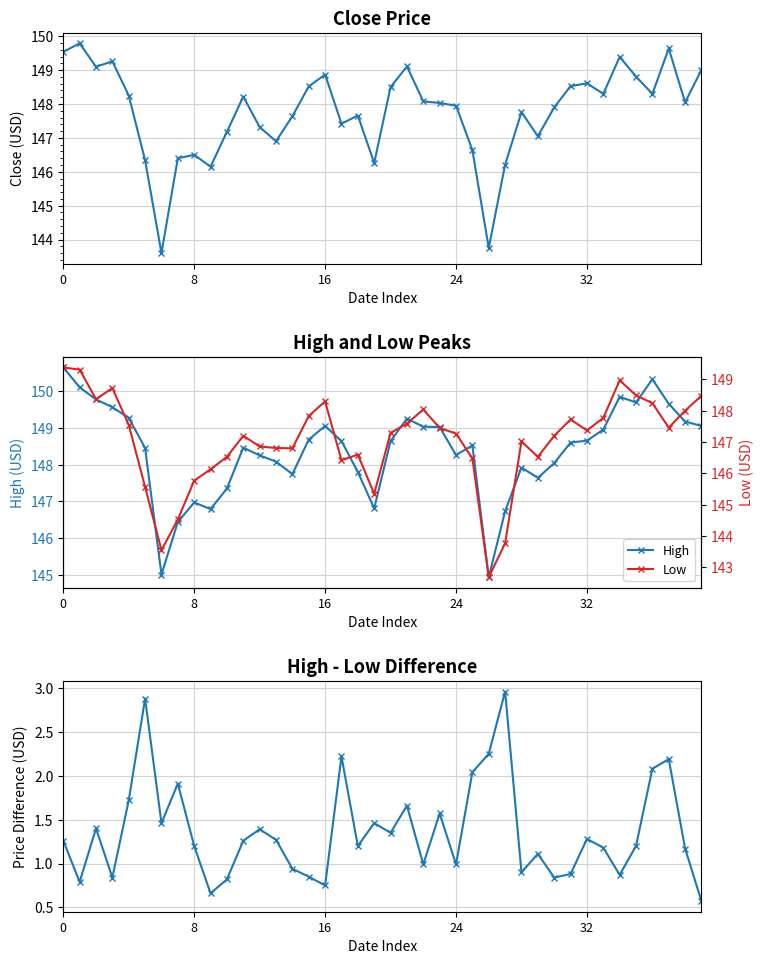

Rank the series at 39 from highest to lowest value.

High, close, Low, High-Low Diff